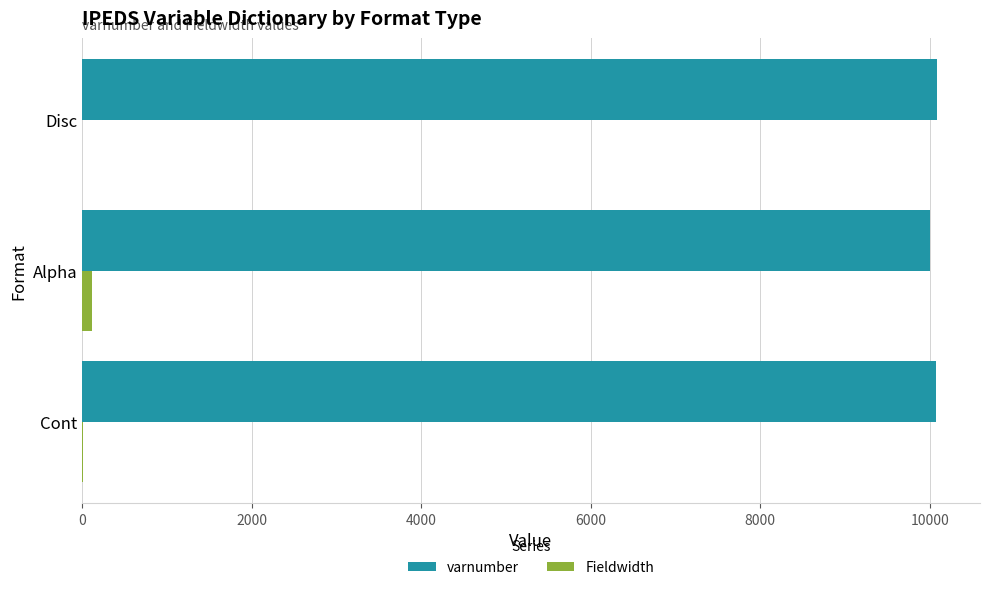

What is the sum of all varnumber values?

30158